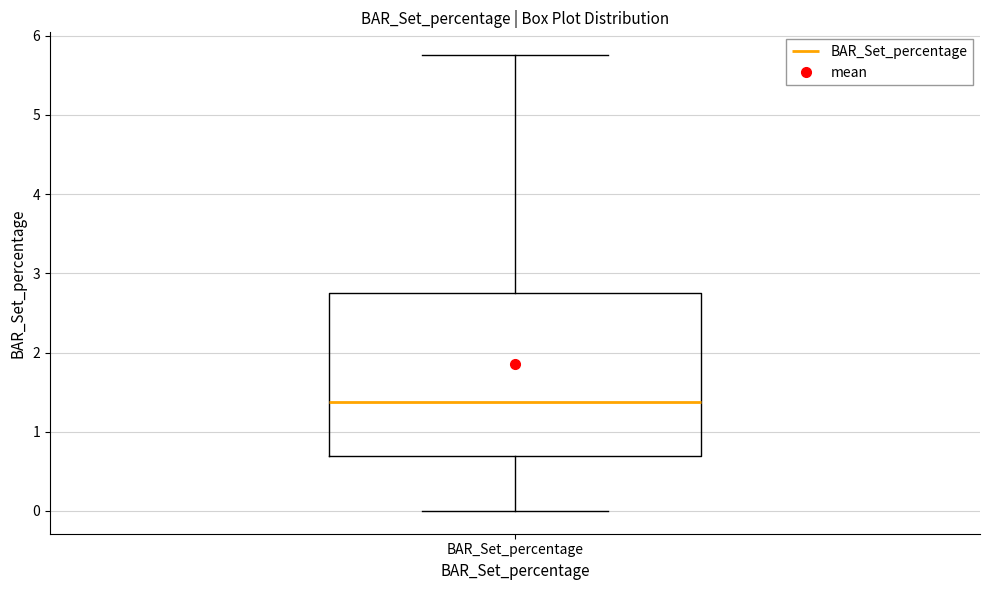

Transcribe this box plot: give where the median line is, the range the box spans, and where the two whiskers end, as read against the y-axis. The values are not printed on the chart, so give them approximately, as read against the axis.

median 1.4, box 0.7 to 2.8, whiskers 0.0 to 5.8